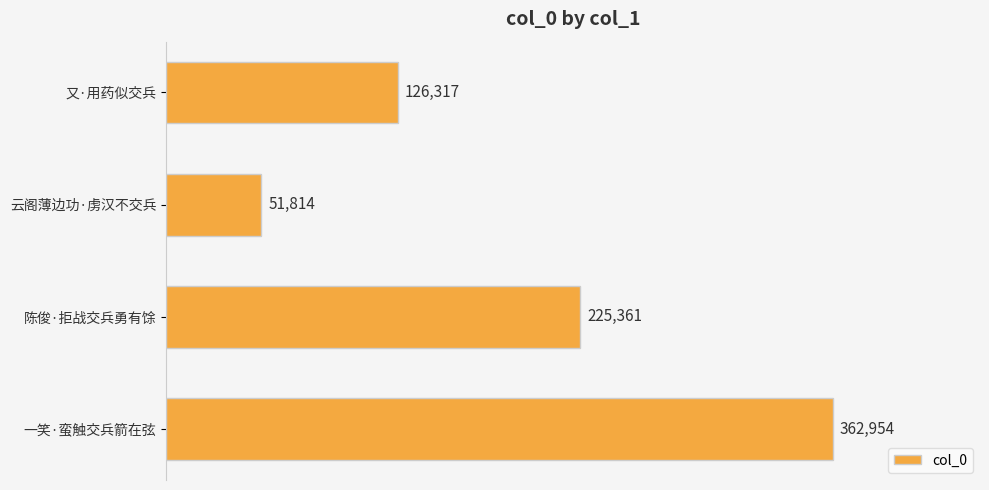

How many distinct data groups are displayed?

1